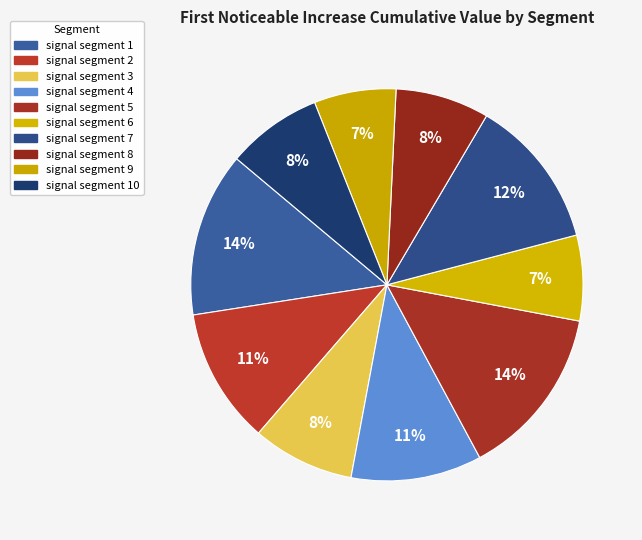

How many slices are in this pie chart?

10